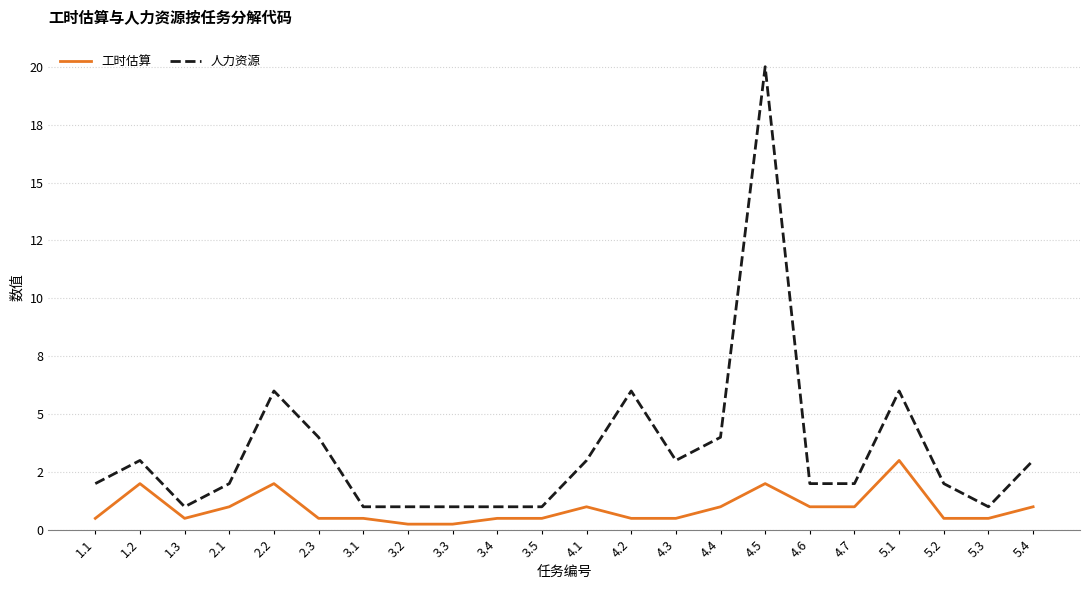

What are all the series names shown in the legend?

工时估算, 人力资源